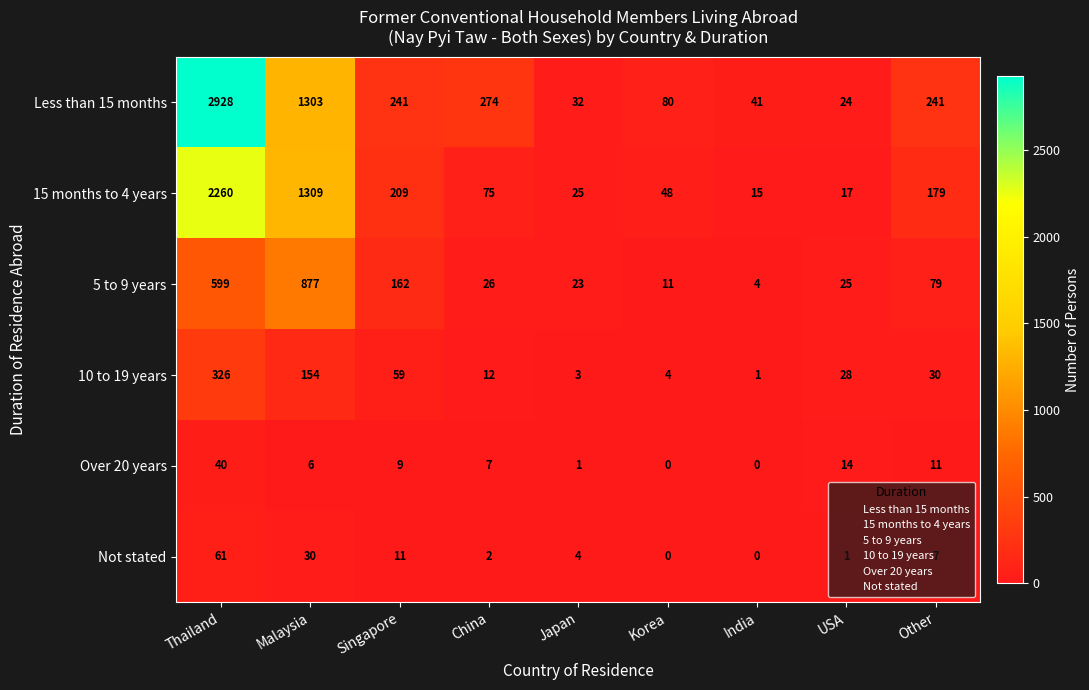

Where does the 5 to 9 years series first go above 26?

Thailand